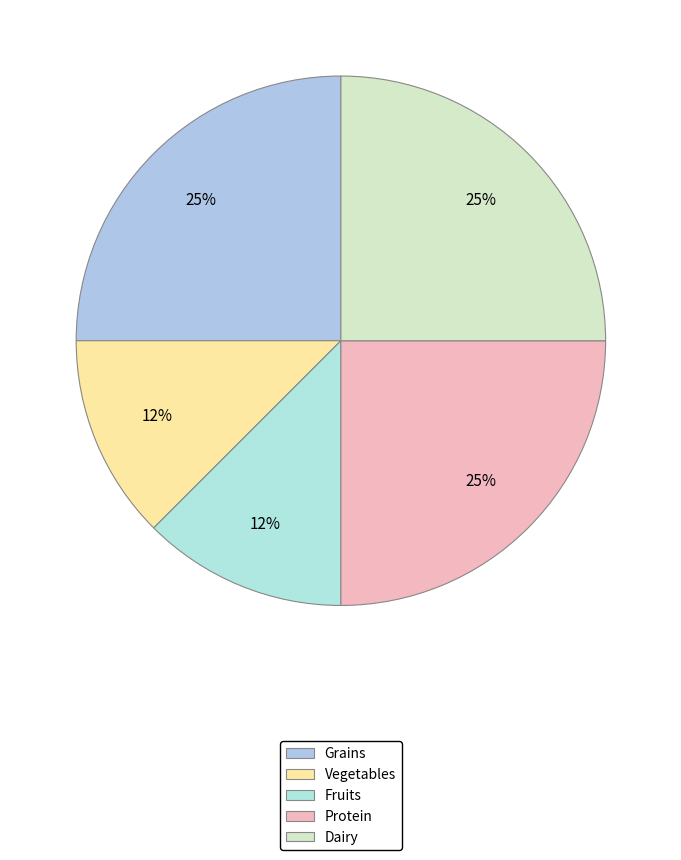

Which category has the biggest portion of the pie?

Grains